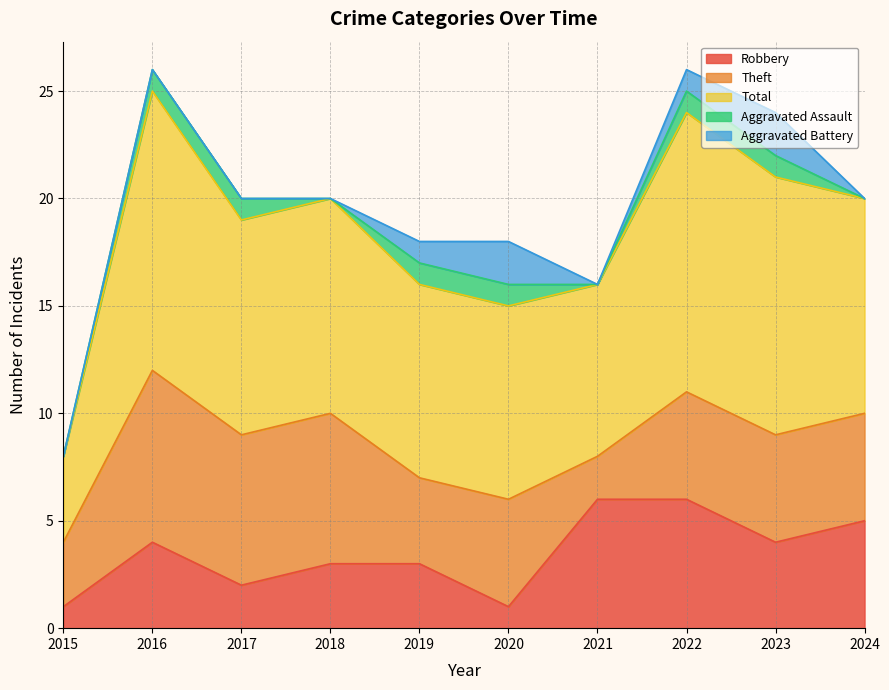

True or false: Aggravated Assault and Robbery intersect in this chart.

False